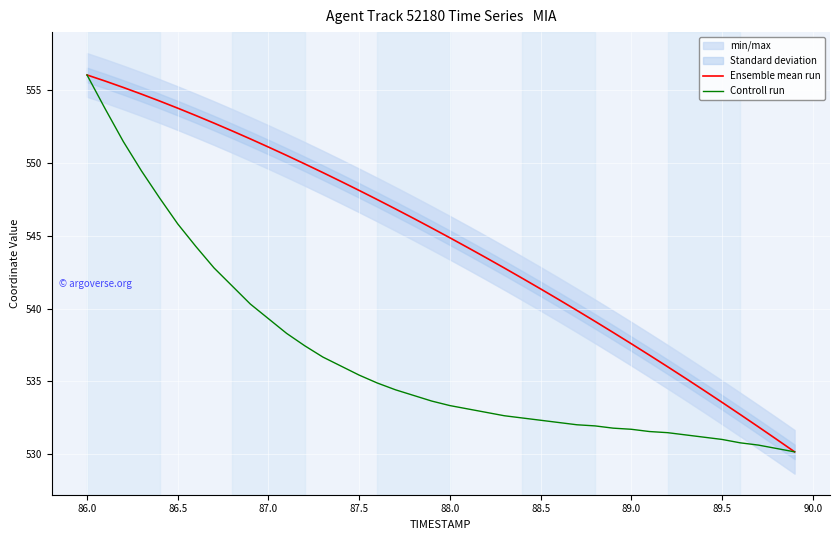

The Ensemble mean run series shows 556.0 at 86.0. True or false?

True